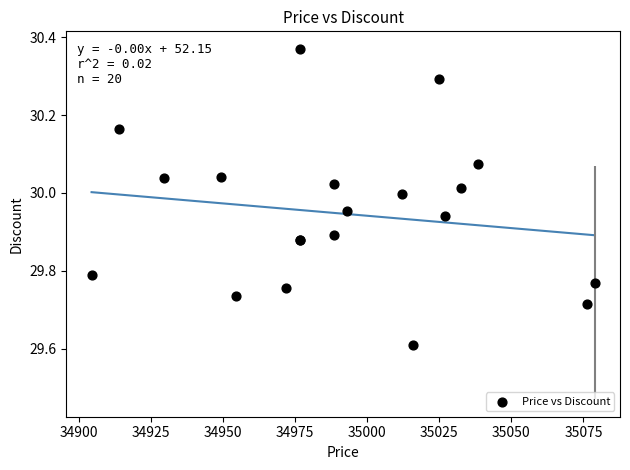

What Y value in the scatter plot is closest to 29?

29.6